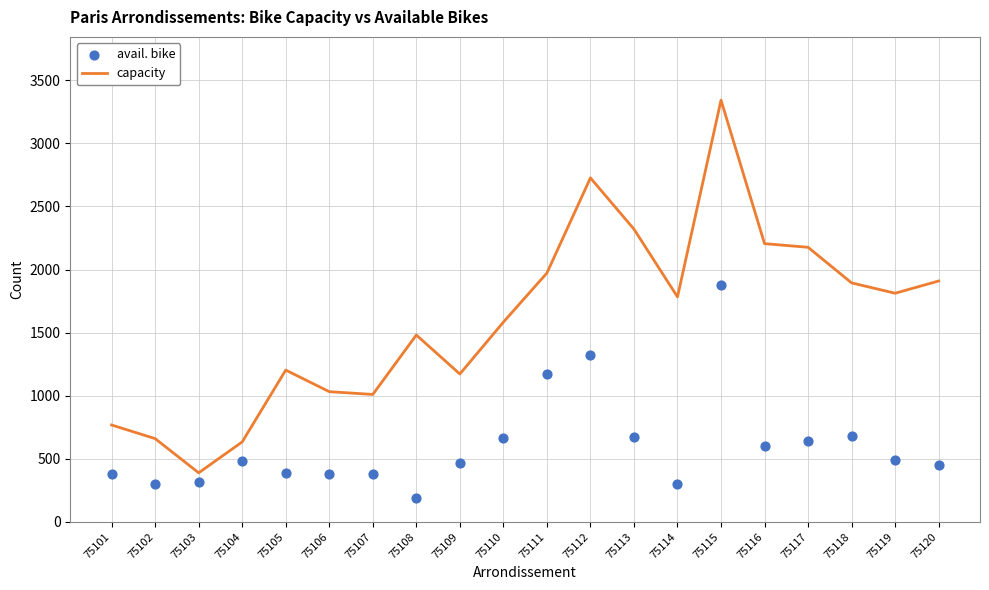

Which series reaches the minimum Y coordinate?

avail. bike